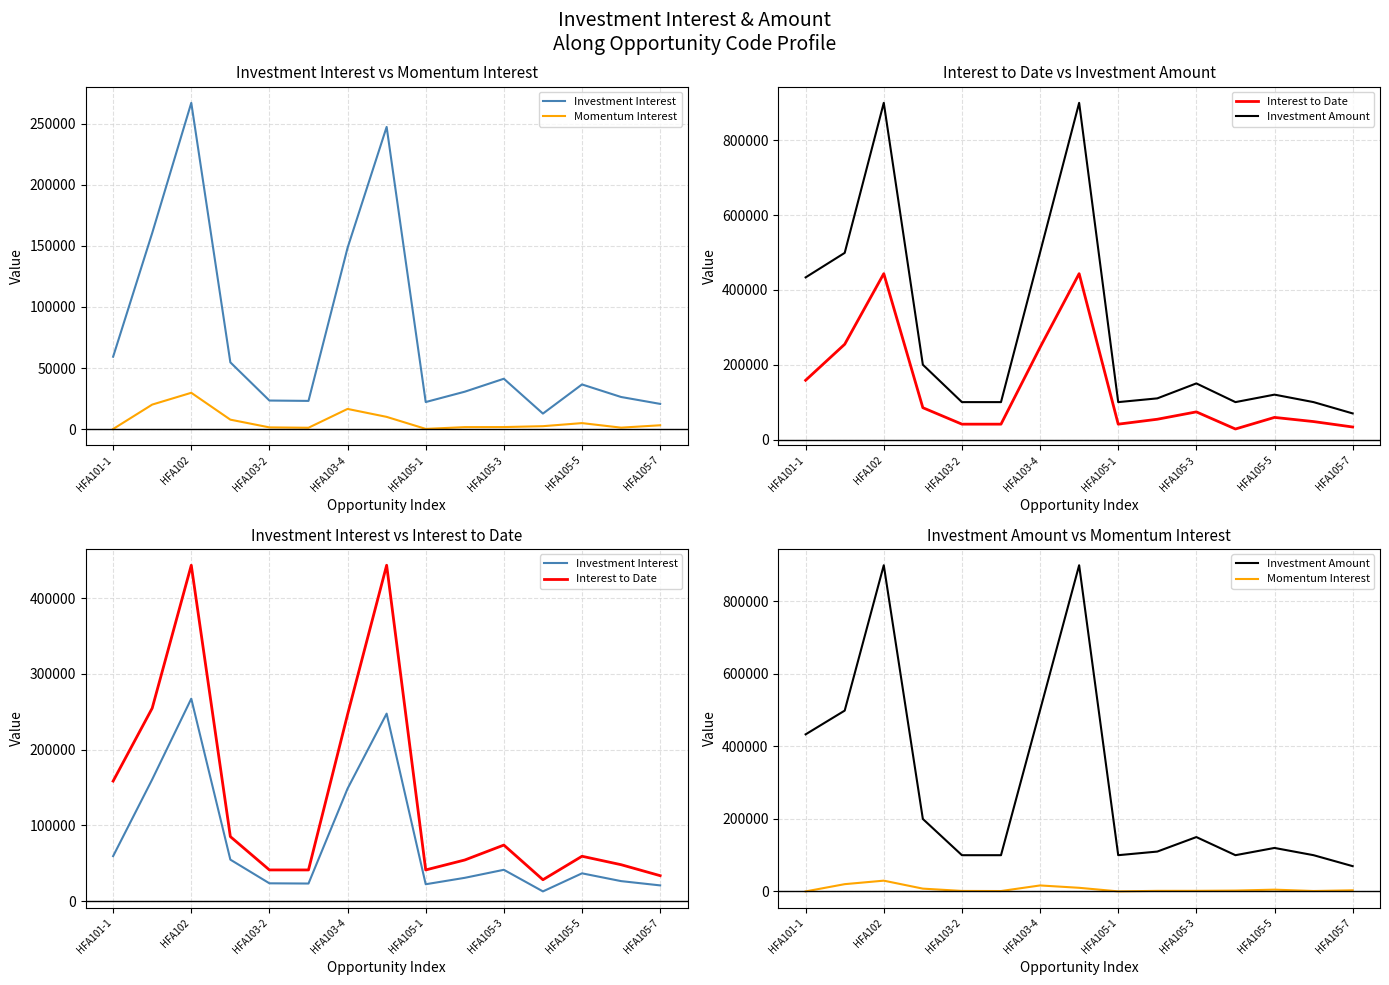

True or false: Interest to Date has a value of 59118.9 at HFA105-5.

True